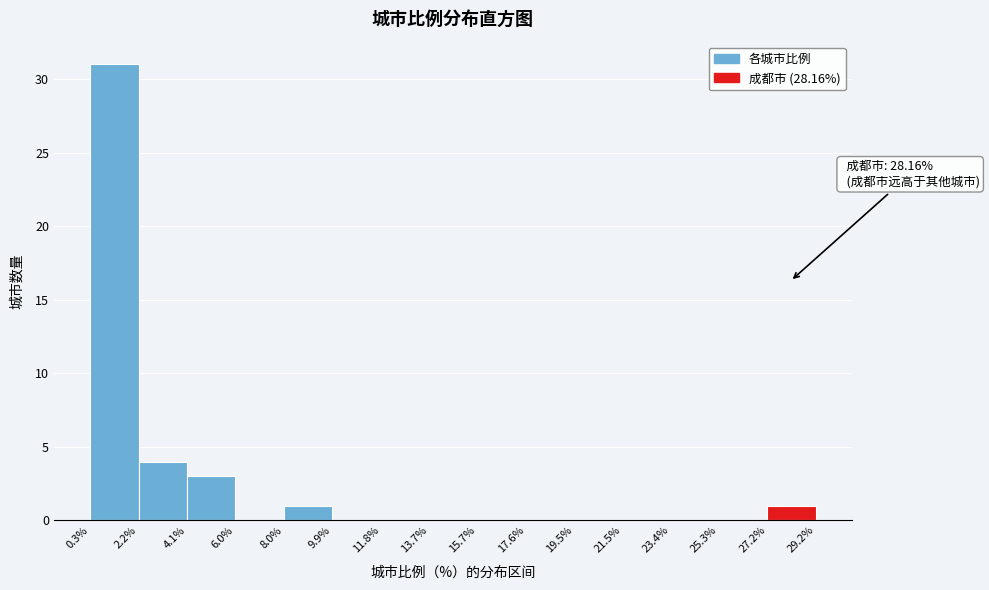

Over which range of the x-axis is the bar tallest?

0.3% to 2.2%